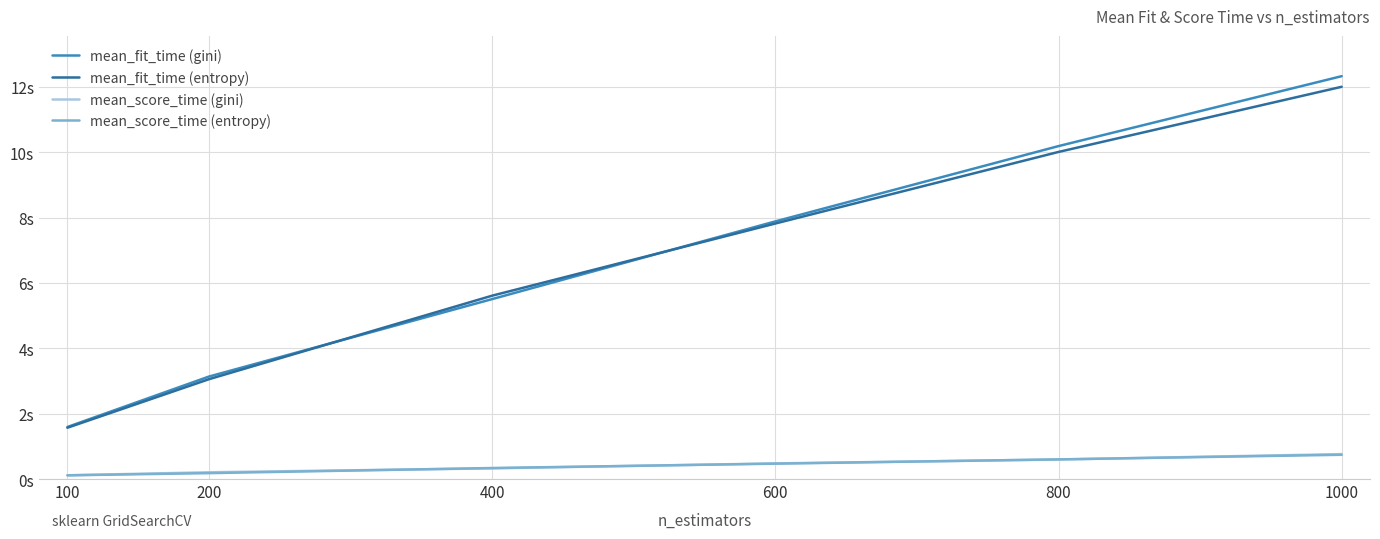

Which category has the highest value across all series?

1000